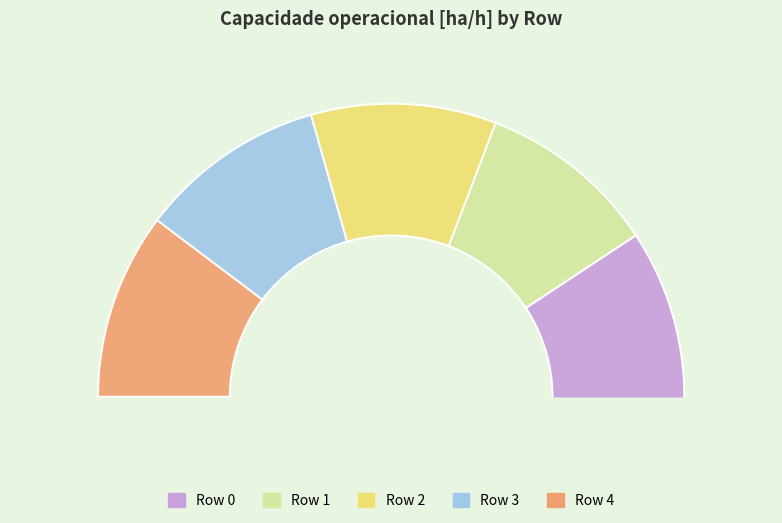

How much of the chart is everything except Row 1?

80.2%